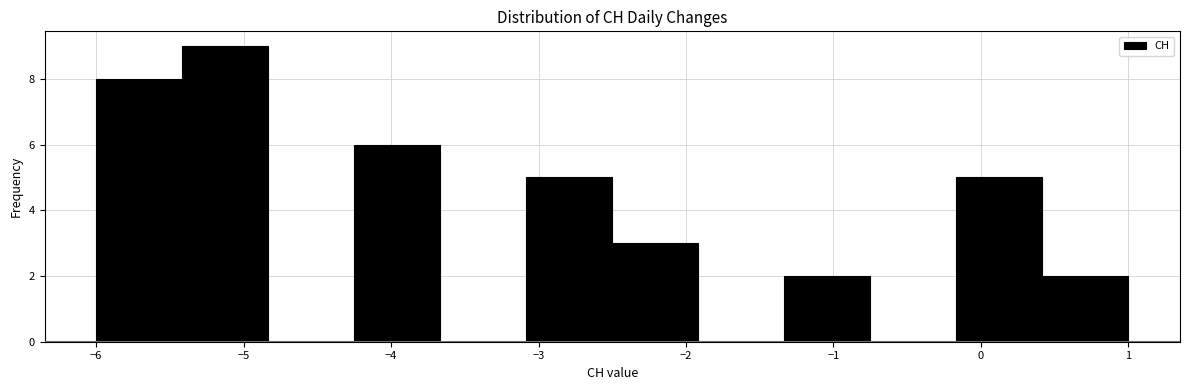

How tall is the bar that spans -5.4 to -4.8 on the x-axis? Neither the bar edges nor the heights are printed on the chart, so give them approximately, as read against the axes.

9